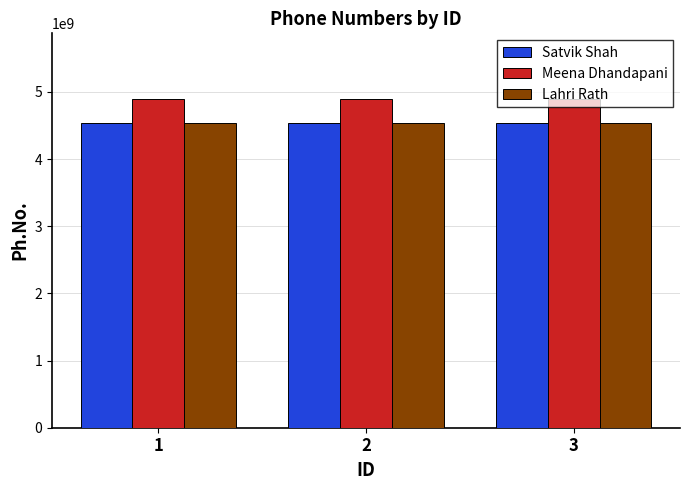

Is the value of Satvik Shah at 1 greater than the value of Meena Dhandapani at 3?

No